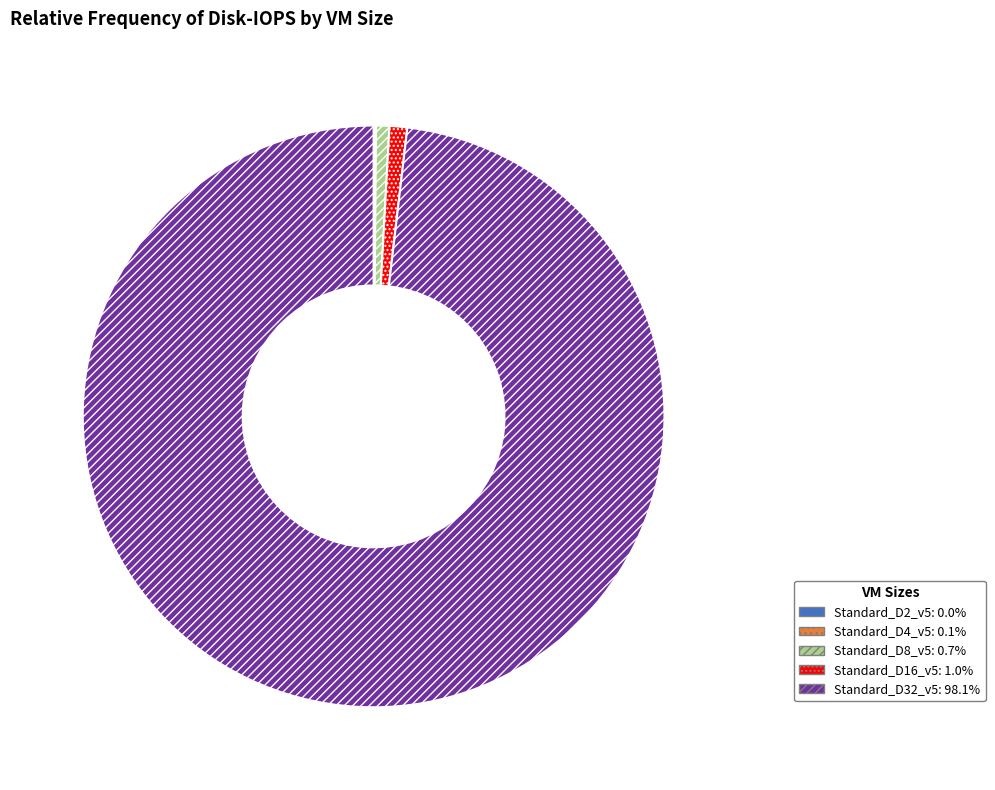

Is it true that Standard_D8_v5 is 1% of the pie?

True